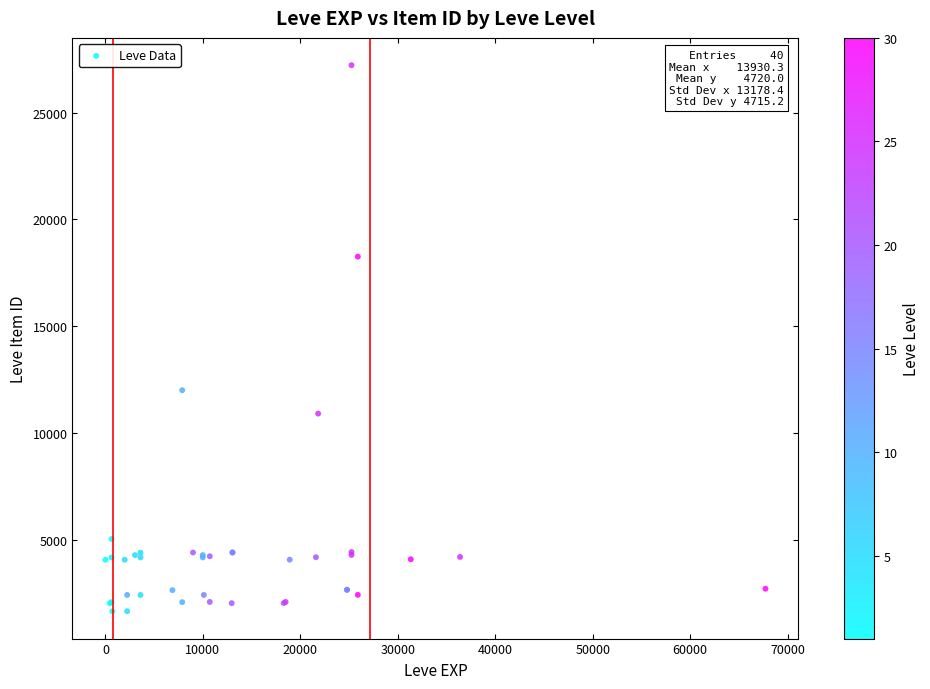

What Y value in the scatter plot is closest to 14448?

12018